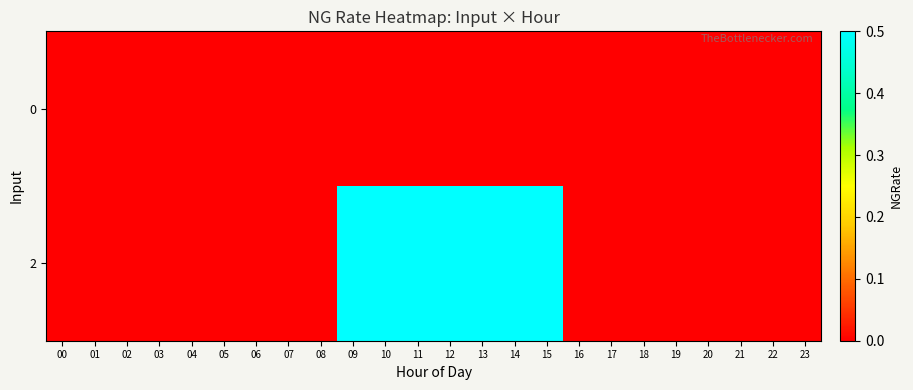

Reading right to left, what are all the values shown in this chart?

0: 23=0.0	22=0.0	21=0.0	20=0.0	19=0.0	18=0.0	17=0.0	16=0.0	15=0.0	14=0.0	13=0.0	12=0.0	11=0.0	10=0.0	09=0.0	08=0.0	07=0.0	06=0.0	05=0.0	04=0.0	03=0.0	02=0.0	01=0.0	00=0.0
2: 23=0.0	22=0.0	21=0.0	20=0.0	19=0.0	18=0.0	17=0.0	16=0.0	15=0.5	14=0.5	13=0.5	12=0.5	11=0.5	10=0.5	09=0.5	08=0.0	07=0.0	06=0.0	05=0.0	04=0.0	03=0.0	02=0.0	01=0.0	00=0.0